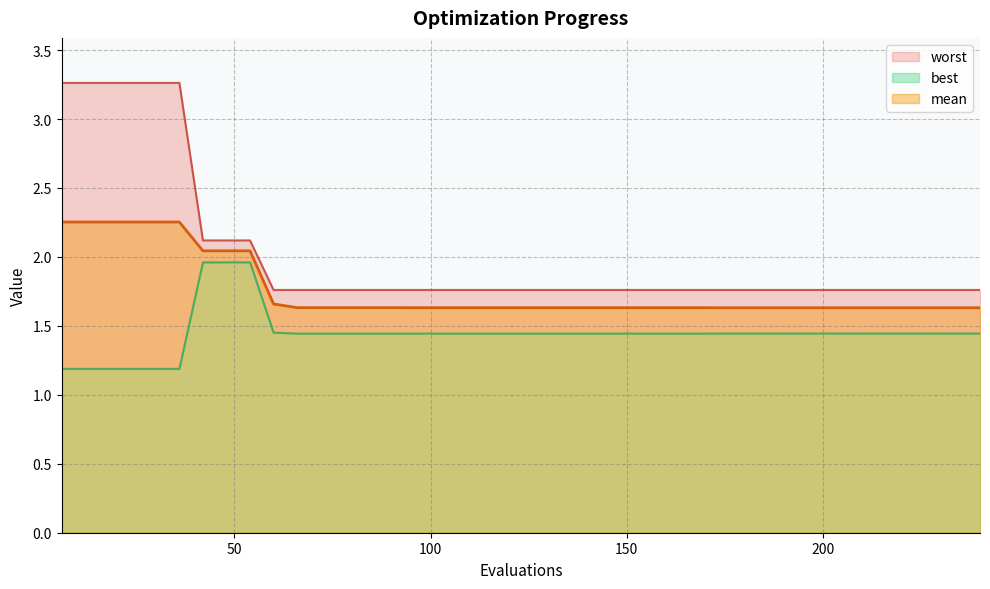

Reading left to right, what are all the values shown in this chart?

mean: 6=2.3	12=2.3	18=2.3	24=2.3	30=2.3	36=2.3	42=2.0	48=2.0	54=2.0	60=1.7	66=1.6	72=1.6	78=1.6	84=1.6	90=1.6	96=1.6	102=1.6	108=1.6	114=1.6	120=1.6	126=1.6	132=1.6	138=1.6	144=1.6	150=1.6	156=1.6	162=1.6	168=1.6	174=1.6	180=1.6	186=1.6	192=1.6	198=1.6	204=1.6	210=1.6	216=1.6	222=1.6	228=1.6	234=1.6	240=1.6
best: 6=1.2	12=1.2	18=1.2	24=1.2	30=1.2	36=1.2	42=2.0	48=2.0	54=2.0	60=1.5	66=1.4	72=1.4	78=1.4	84=1.4	90=1.4	96=1.4	102=1.4	108=1.4	114=1.4	120=1.4	126=1.4	132=1.4	138=1.4	144=1.4	150=1.4	156=1.4	162=1.4	168=1.4	174=1.4	180=1.4	186=1.4	192=1.4	198=1.4	204=1.4	210=1.4	216=1.4	222=1.4	228=1.4	234=1.4	240=1.4
worst: 6=3.3	12=3.3	18=3.3	24=3.3	30=3.3	36=3.3	42=2.1	48=2.1	54=2.1	60=1.8	66=1.8	72=1.8	78=1.8	84=1.8	90=1.8	96=1.8	102=1.8	108=1.8	114=1.8	120=1.8	126=1.8	132=1.8	138=1.8	144=1.8	150=1.8	156=1.8	162=1.8	168=1.8	174=1.8	180=1.8	186=1.8	192=1.8	198=1.8	204=1.8	210=1.8	216=1.8	222=1.8	228=1.8	234=1.8	240=1.8